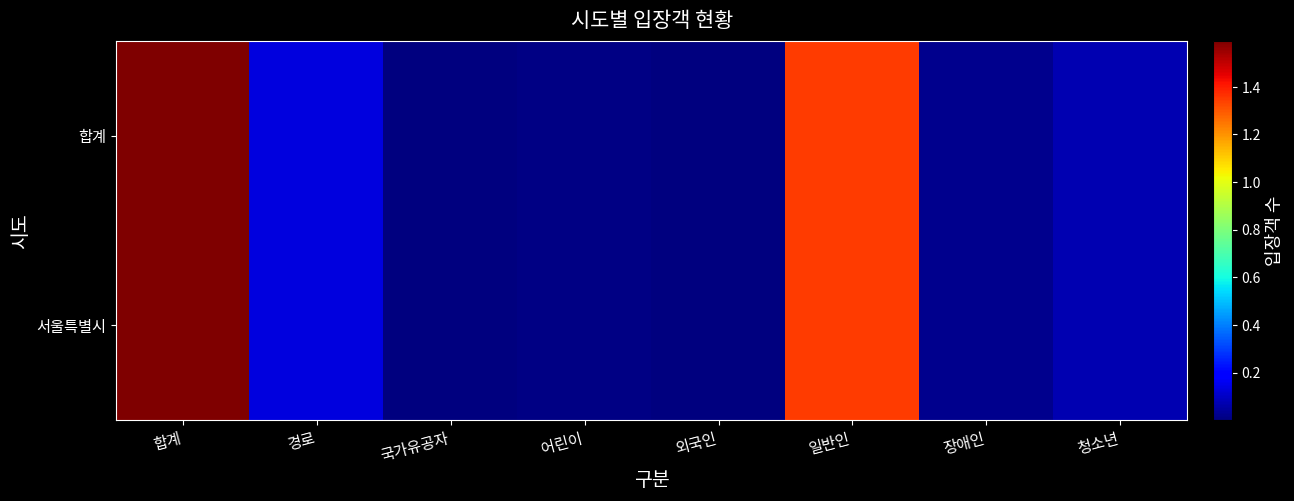

Which label corresponds to the smallest value in the chart?

외국인